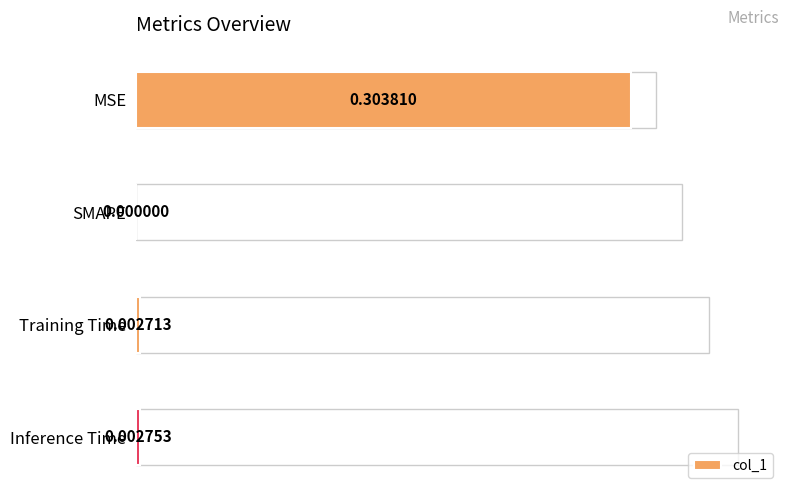

The value at SMAPE is -0.1. True or false?

False